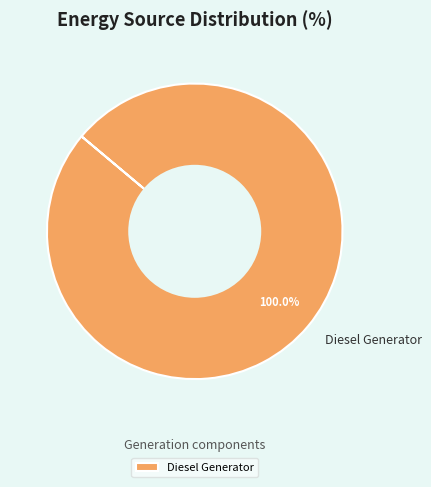

What is the majority slice?

Diesel Generator